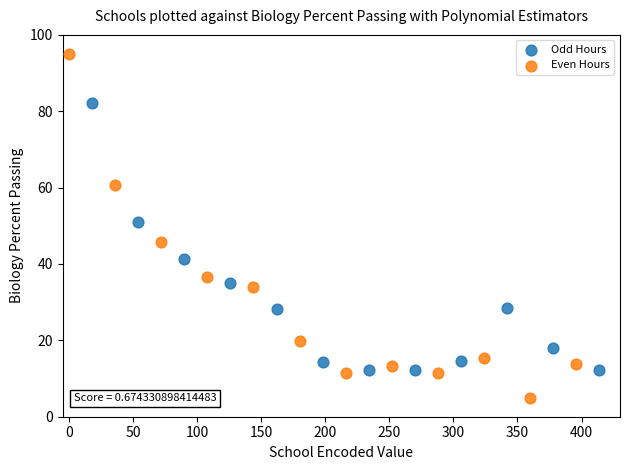

Which series has the widest spread of Y values?

Even Hours